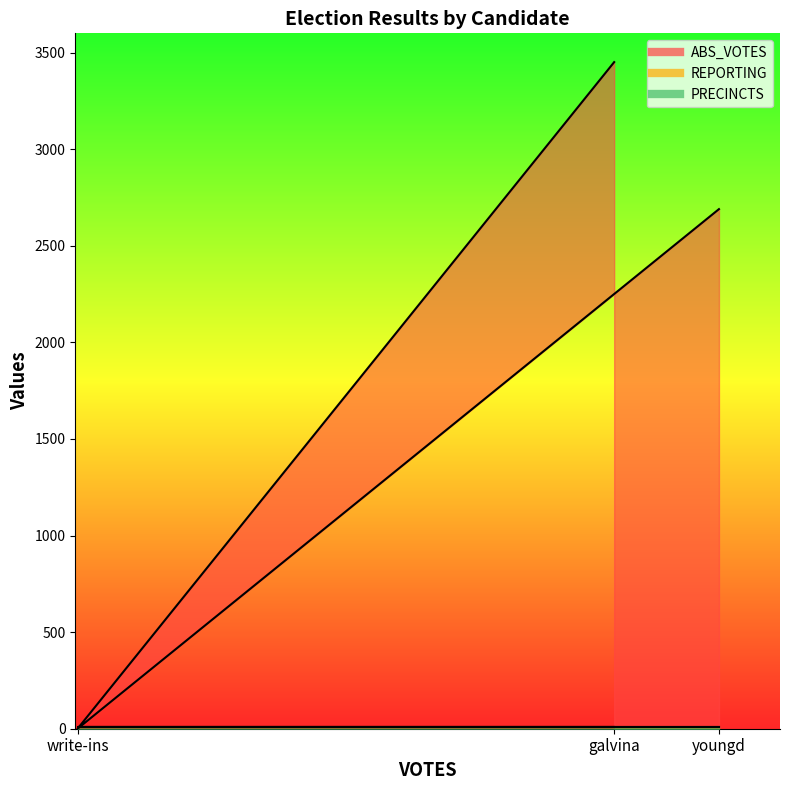

How many lines are shown in the chart?

3